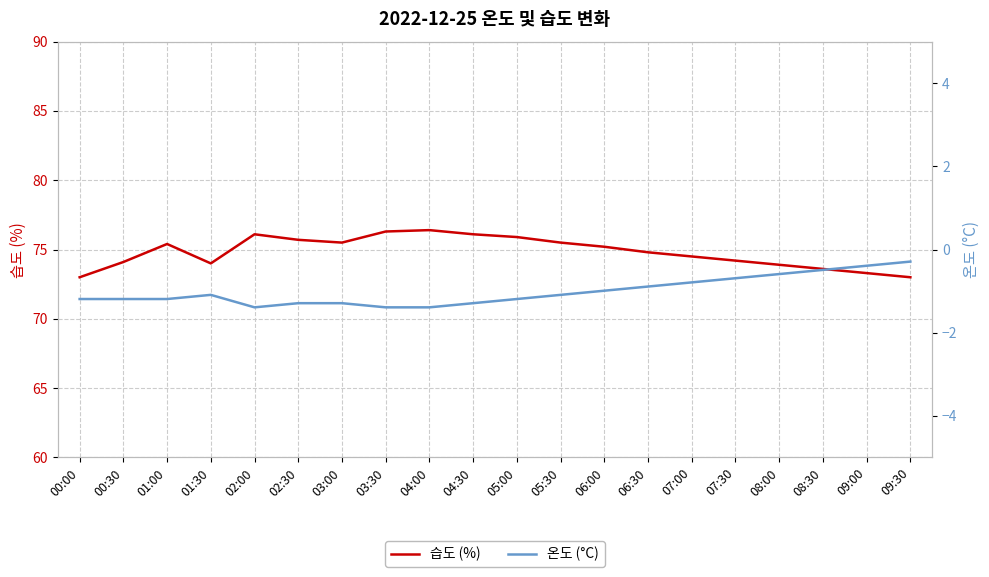

Is the value of 습도 (%) at 08:30 greater than the value of 온도 (°C) at 02:30?

Yes